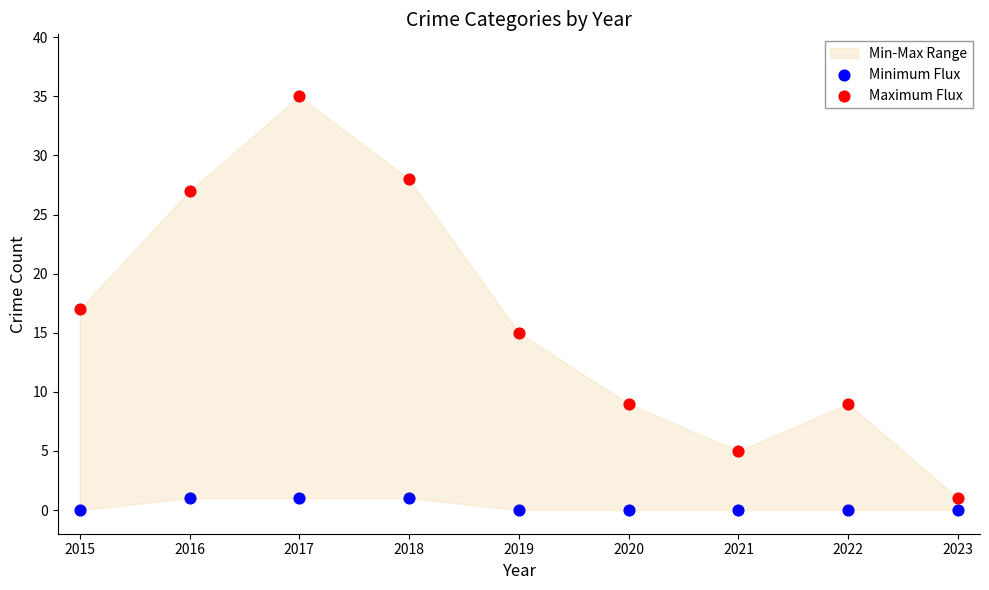

Across all data points, what is the range of Y values (max minus min)?

35